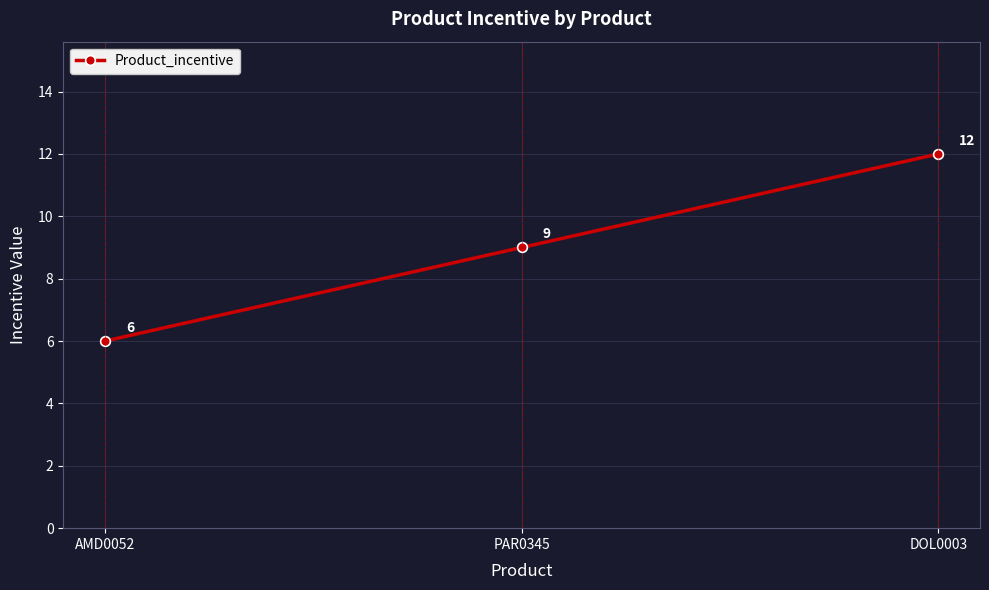

Which category has the highest value across all series?

DOL0003